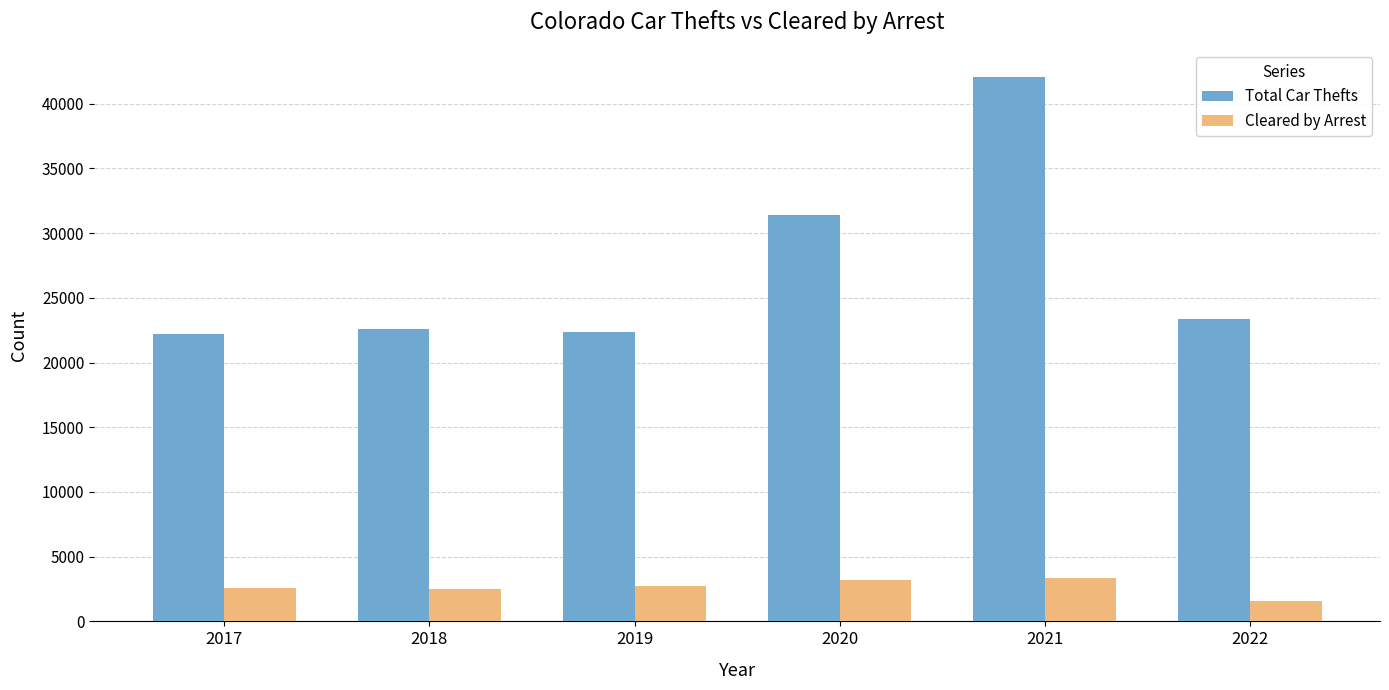

The Total Car Thefts series shows 34811 at 2019. True or false?

False